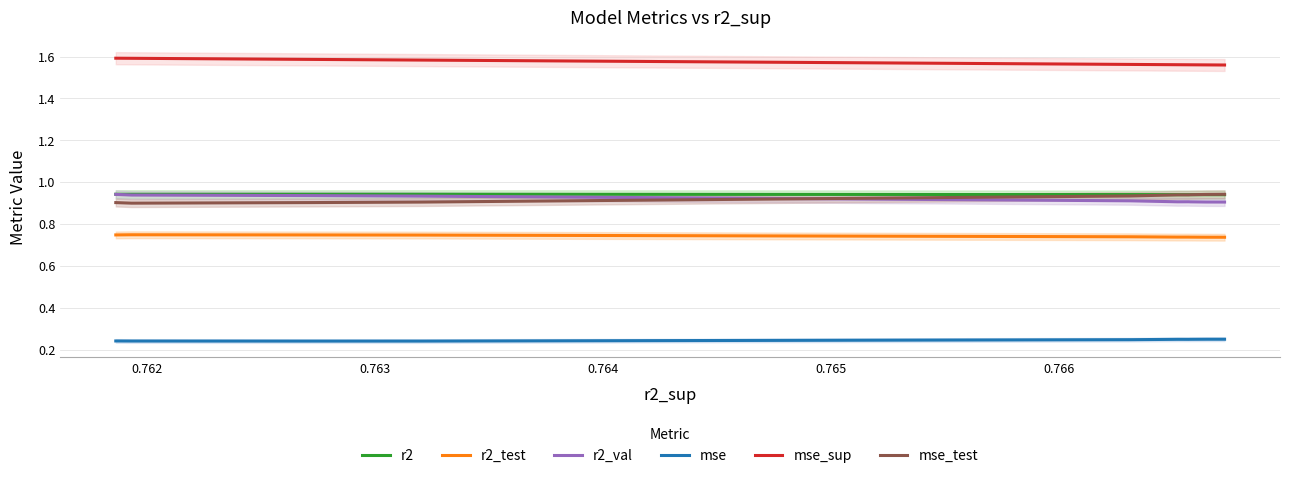

Which series ends up on top after the final intersection of r2_val and mse_test?

mse_test